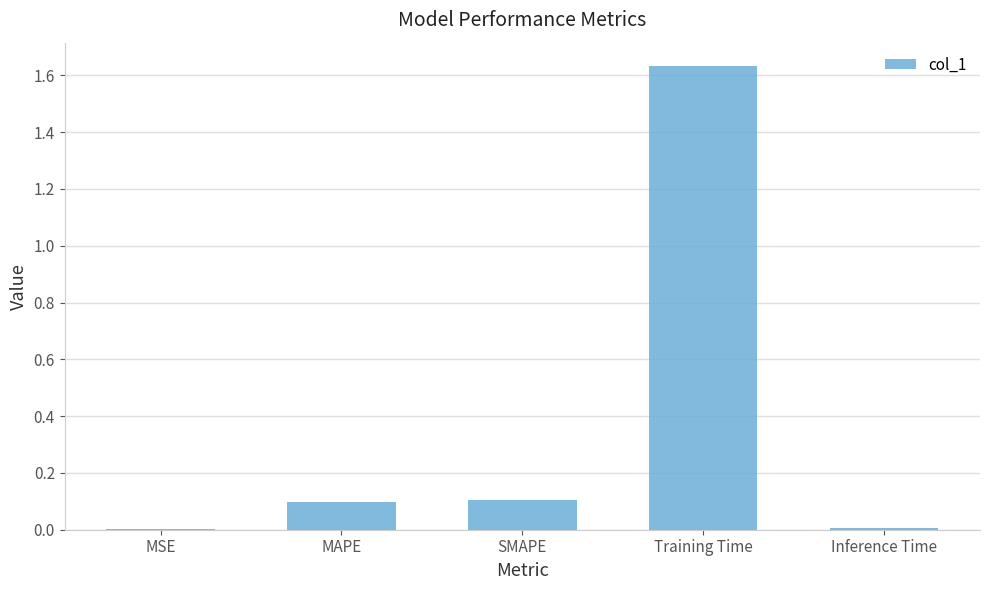

Which label corresponds to the largest value in the chart?

Training Time